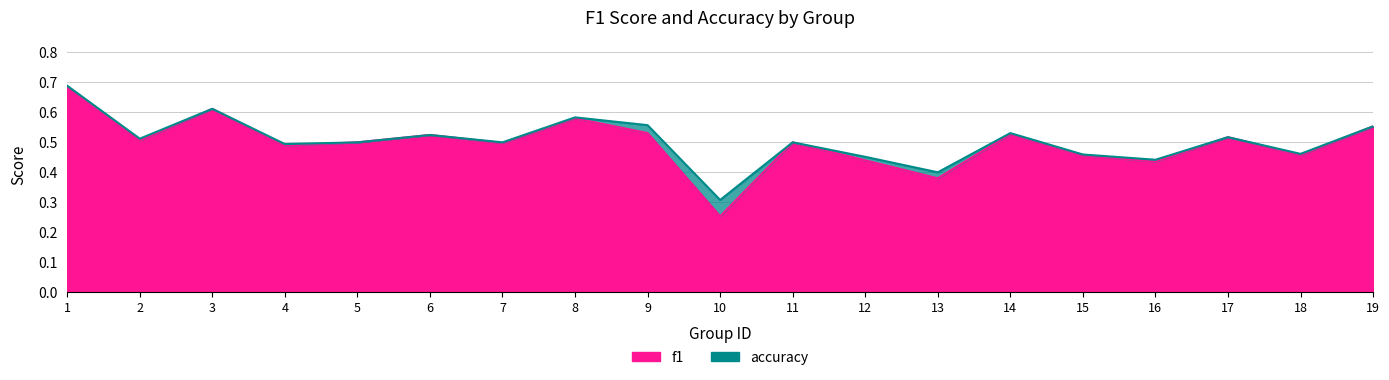

Does the chart display data point markers on the line(s)?

No